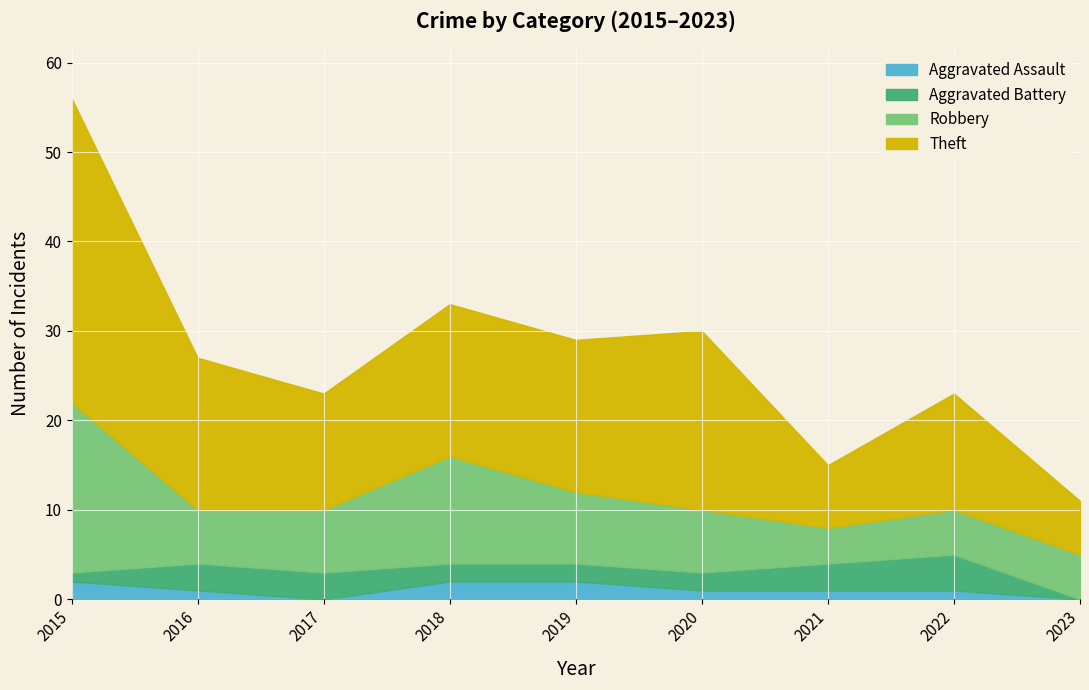

Is the value of Robbery at 2016 greater than the value of Aggravated Assault at 2021?

Yes